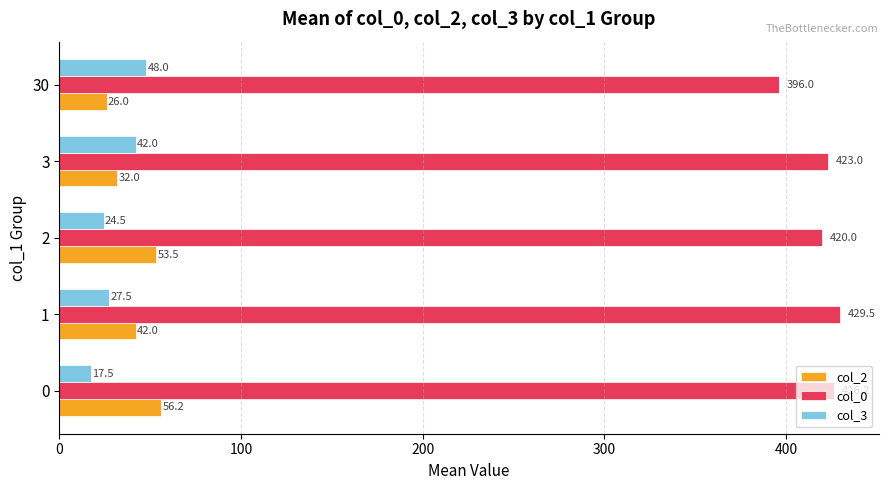

What is the sum of all col_3 values?

159.5